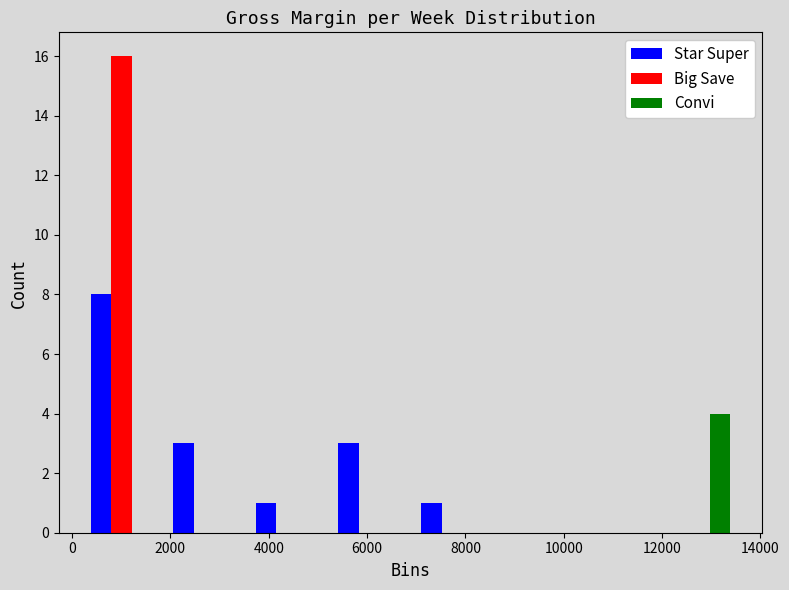

Reading left to right, transcribe this chart: for each range on the x-axis, give the height of each series' bar. Neither the bar edges nor the heights are printed on the chart, so give them approximately, as read against the axes.

200 to 1800: Star Super=8	Big Save=16	Convi=0
1800 to 3600: Star Super=3	Big Save=0	Convi=0
3600 to 5200: Star Super=1	Big Save=0	Convi=0
5200 to 6800: Star Super=3	Big Save=0	Convi=0
6800 to 8600: Star Super=1	Big Save=0	Convi=0
8600 to 10200: Star Super=0	Big Save=0	Convi=0
10200 to 12000: Star Super=0	Big Save=0	Convi=0
12000 to 13600: Star Super=0	Big Save=0	Convi=4